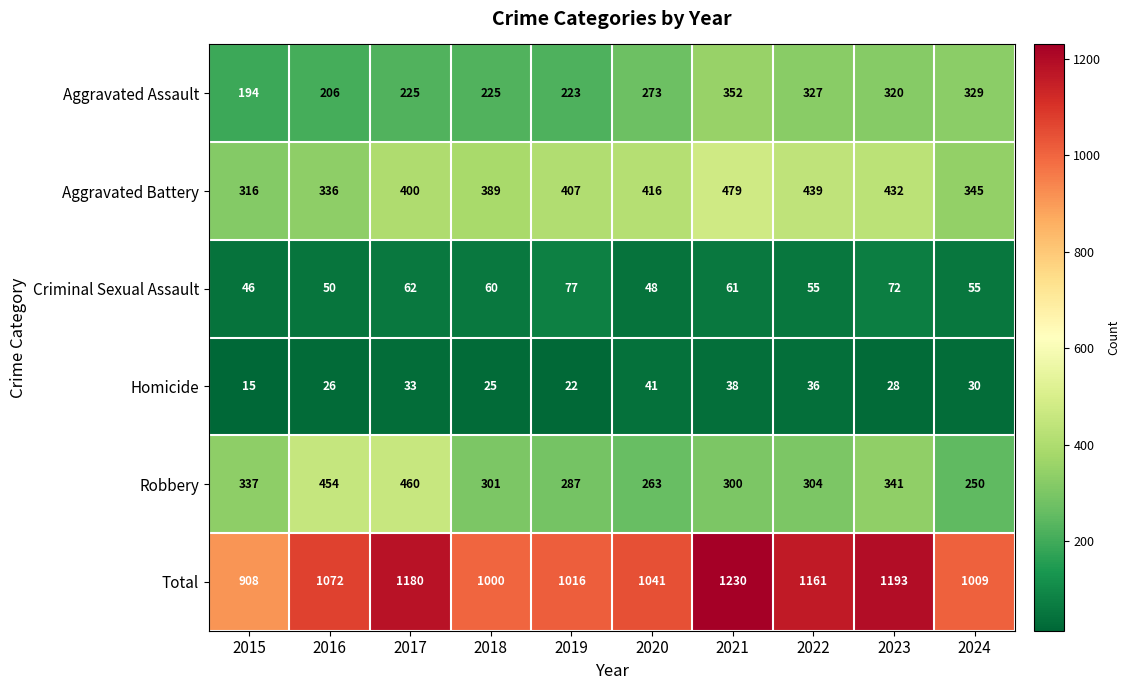

What is the difference between the highest and lowest values at 2018?

975